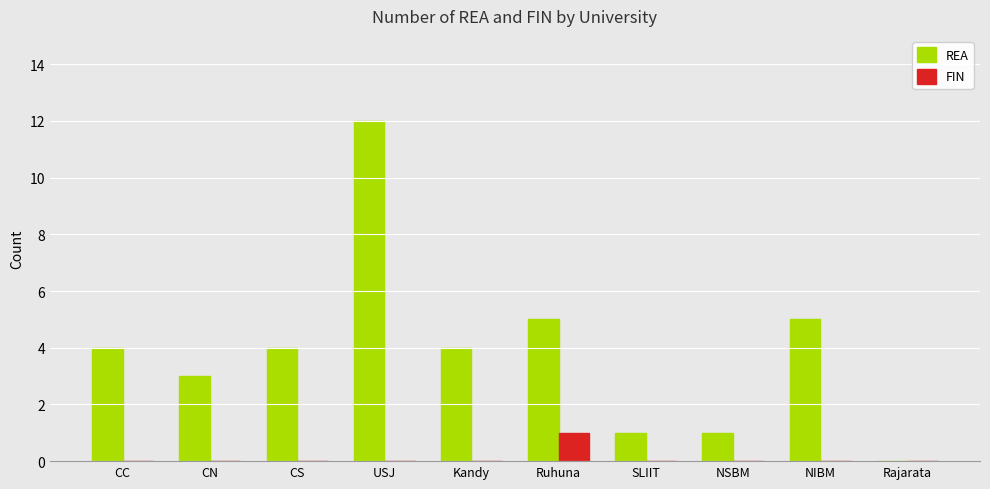

Between CC and USJ, which series saw the biggest shift?

REA